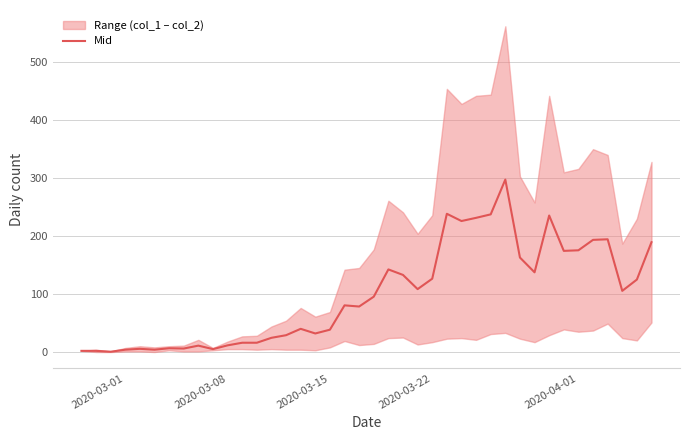

What is the highest value of the Mid series?

297.5